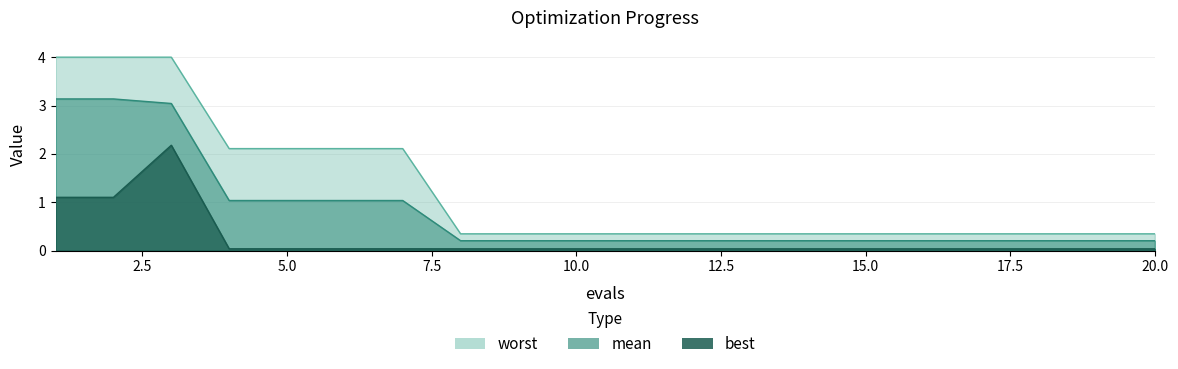

What is the difference between the second highest and second lowest values in the worst series?

3.7